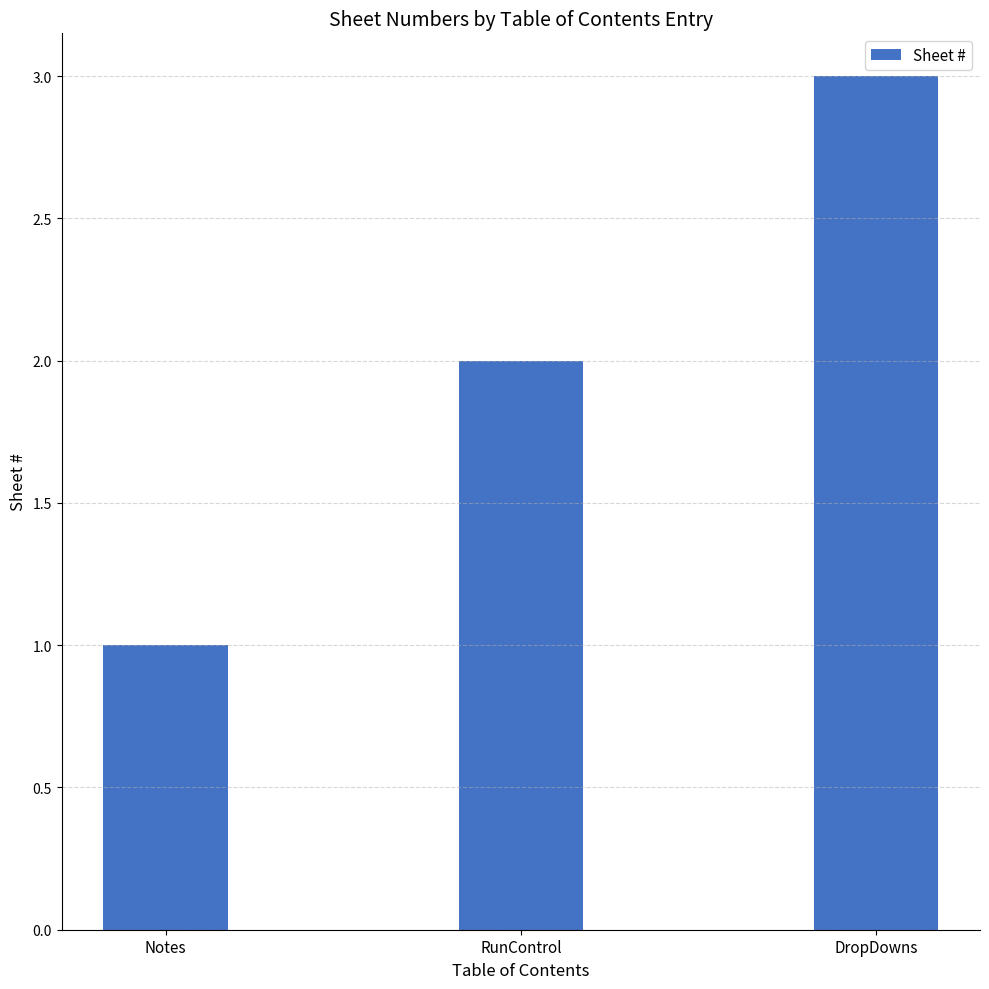

Rank the categories by value from lowest to highest.

Notes, RunControl, DropDowns